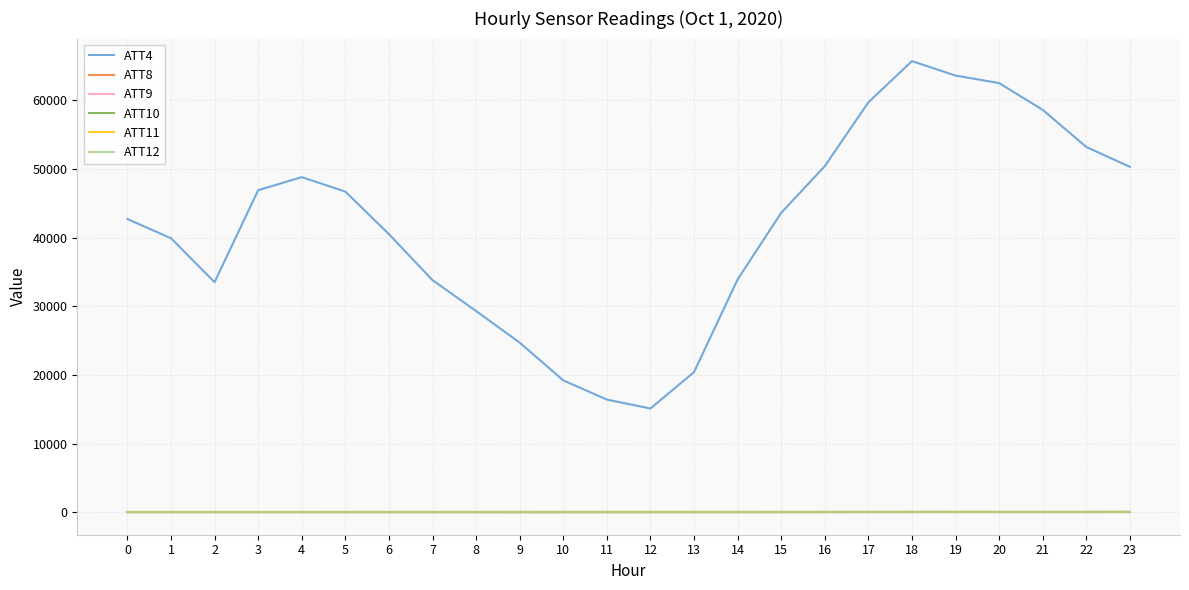

What are all the series names shown in the legend?

ATT4, ATT8, ATT9, ATT10, ATT11, ATT12